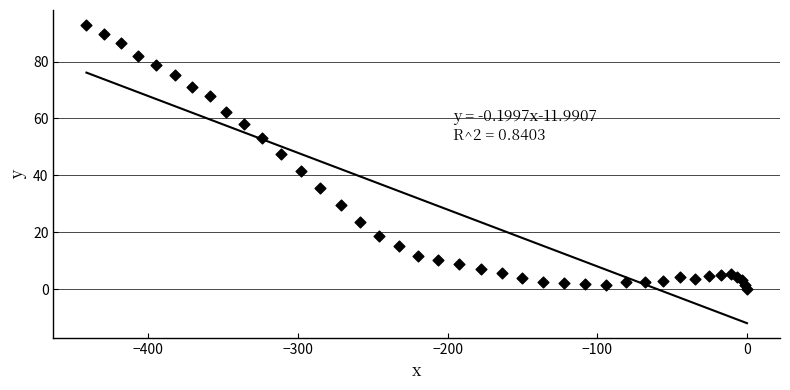

What Y value in the scatter plot is closest to 46?

47.6